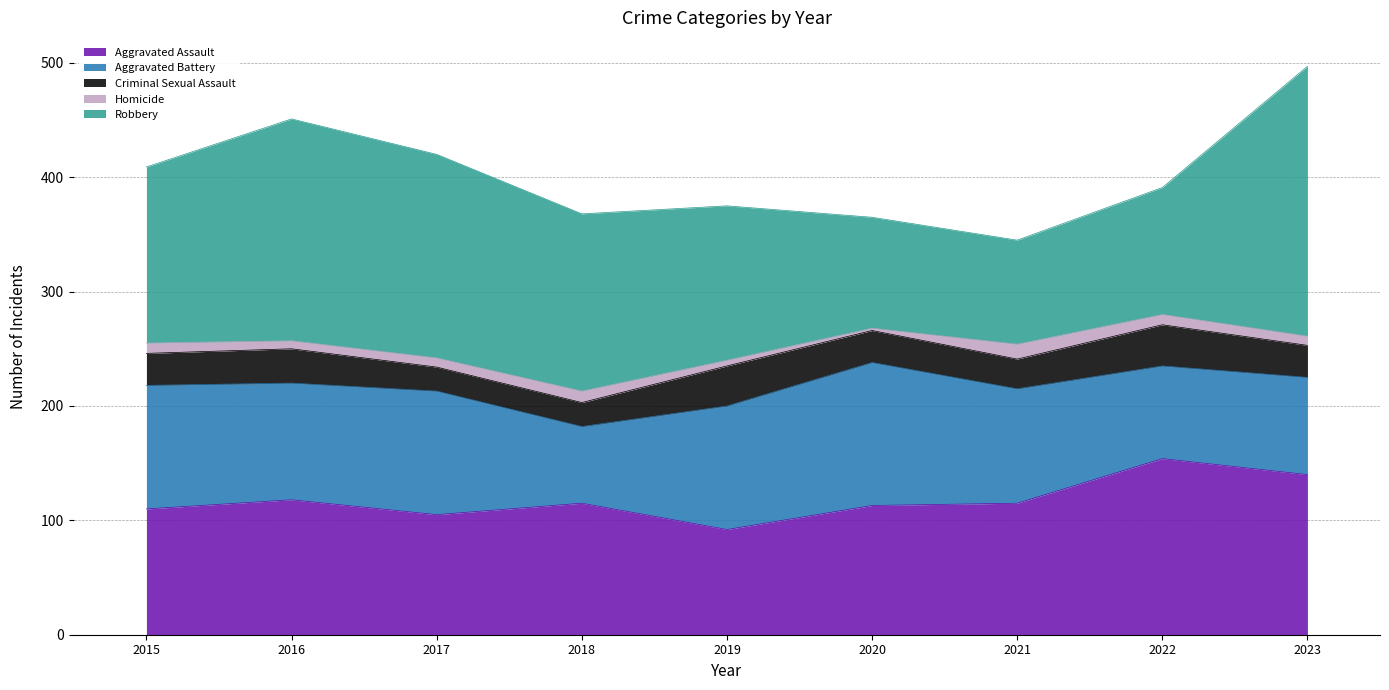

Which category has the lowest value in the Criminal Sexual Assault series?

2017